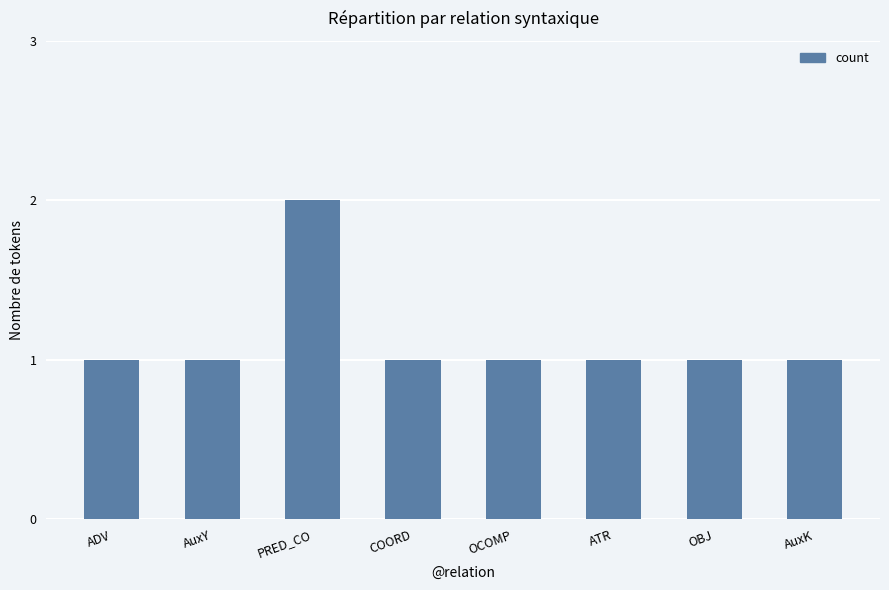

The value at OBJ is 2. True or false?

False